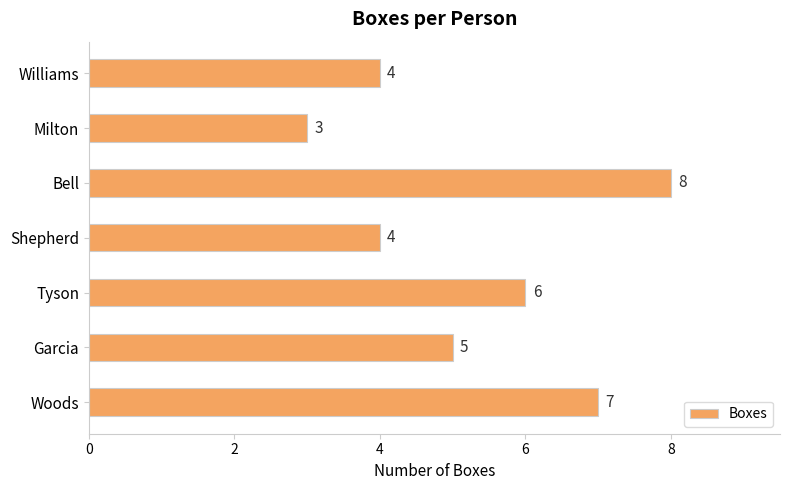

Does the chart contain stacked bars?

No